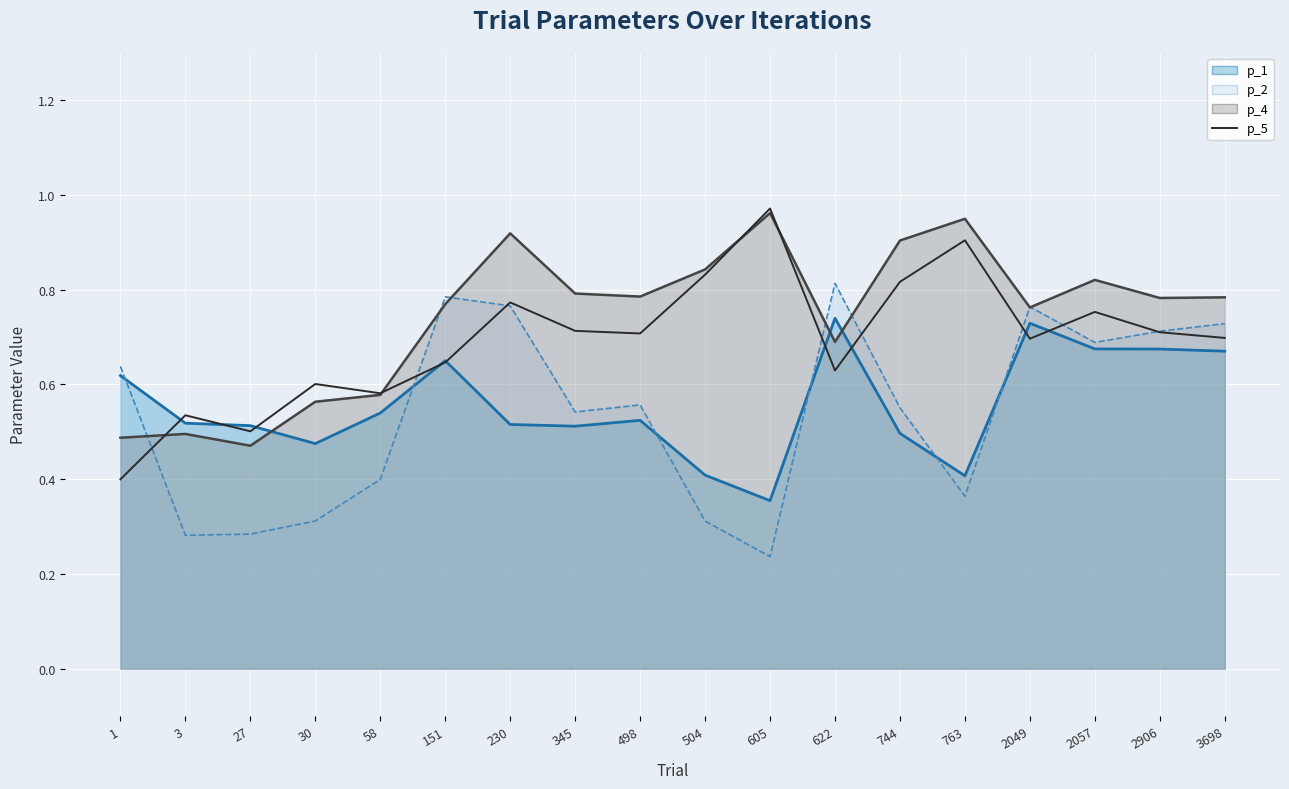

Reading left to right, extract all data points from this chart.

0.4	0.5	0.5	0.6	0.6	0.6	0.8	0.7	0.7	0.8	1.0	0.6	0.8	0.9	0.7	0.8	0.7	0.7